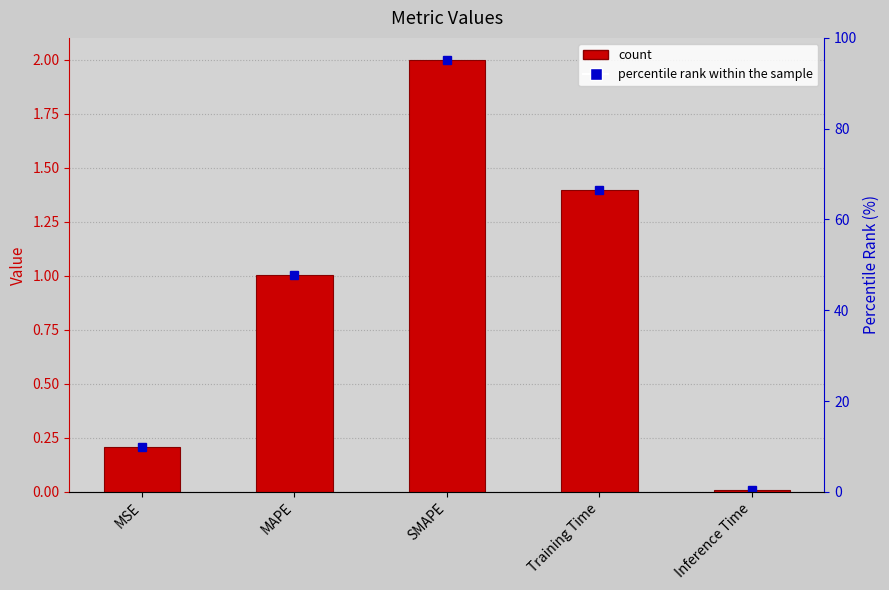

What is the difference between the values at SMAPE and MSE?

1.8